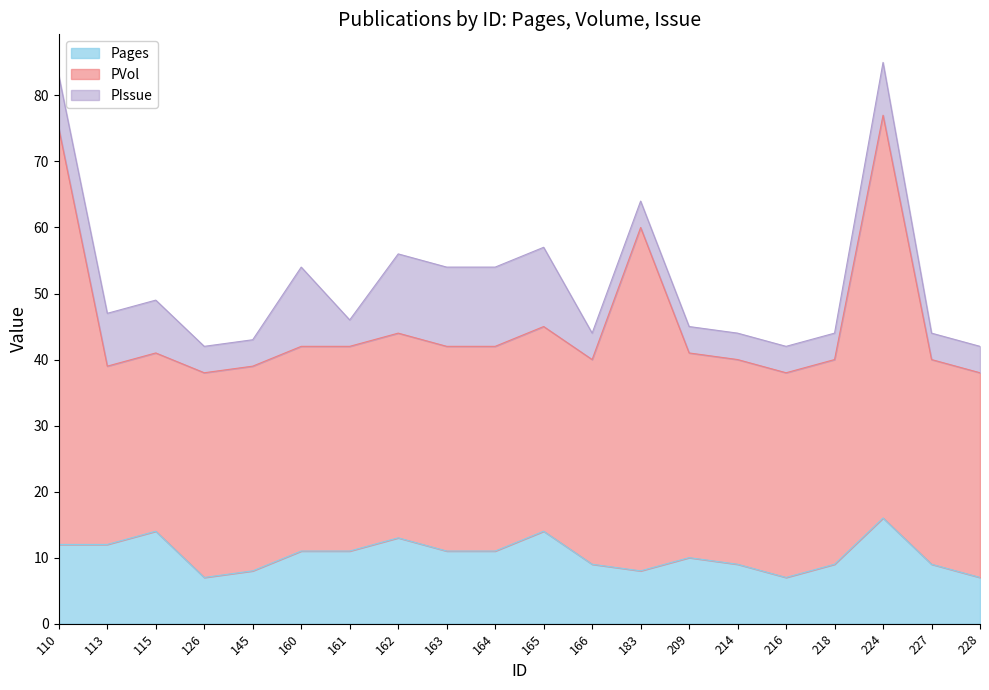

Rank the categories by PVol value from highest to lowest.

110, 224, 183, 126, 145, 160, 161, 162, 163, 164, 165, 166, 209, 214, 216, 218, 227, 228, 113, 115